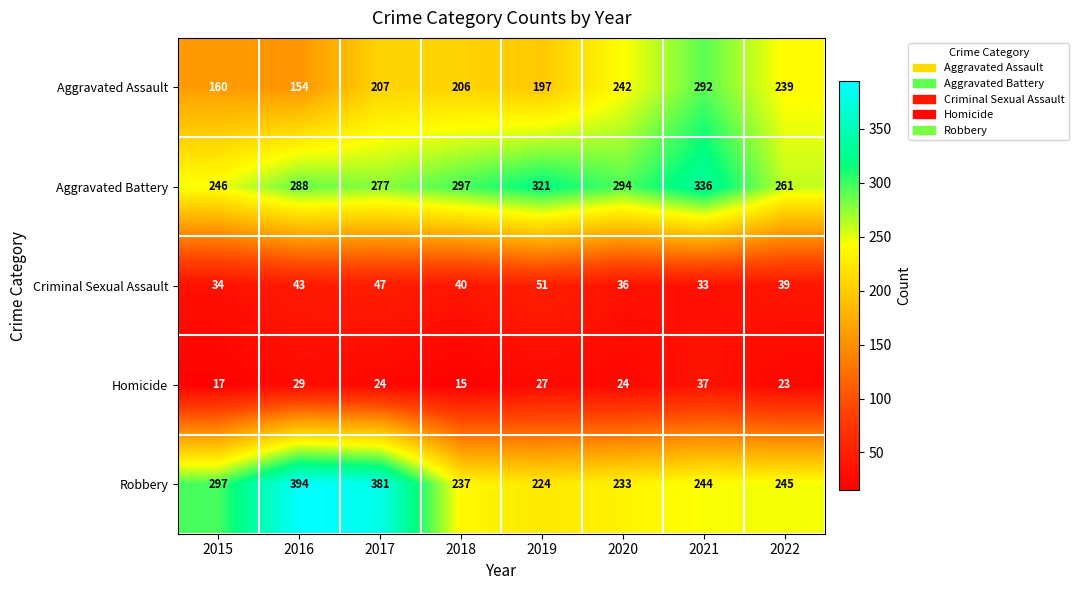

At which label does Homicide first exceed 24?

2016